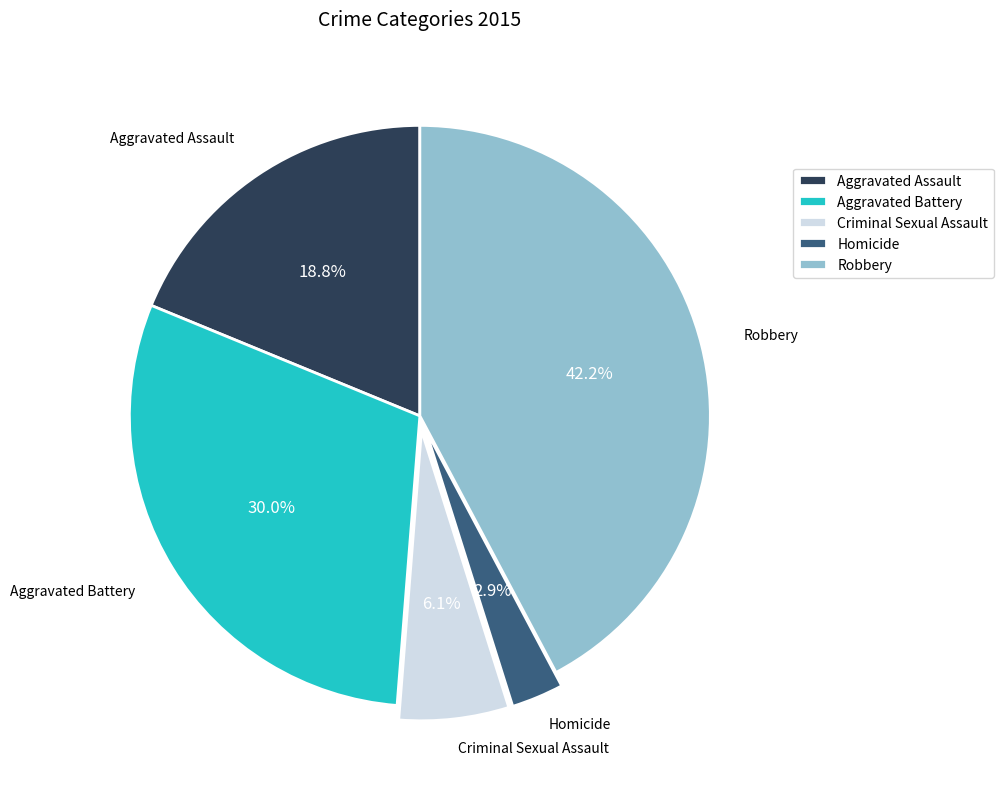

To the nearest percent, what is the average slice percentage?

20%